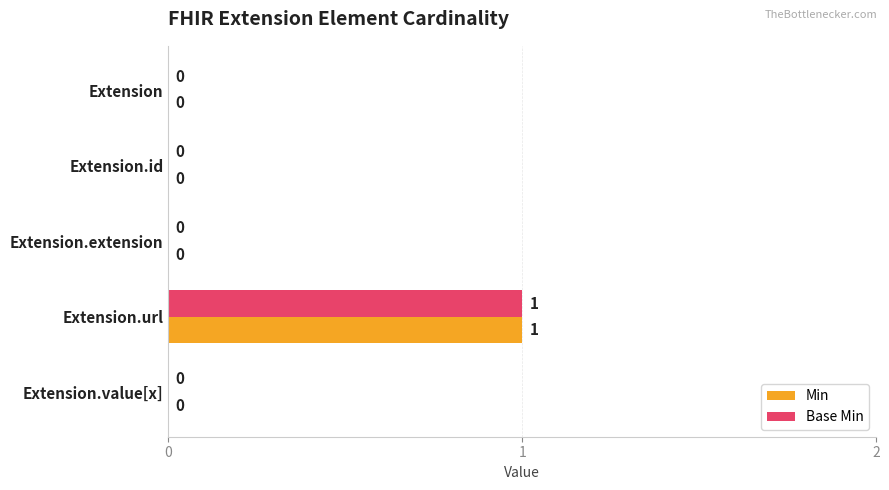

How many Min values are between 0 and 1?

5